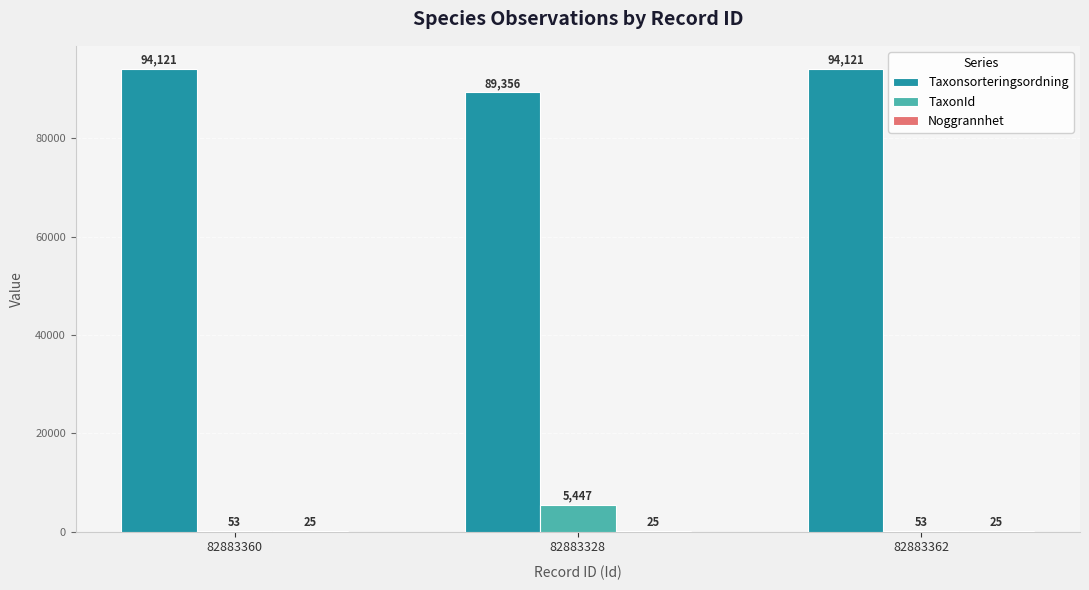

What is the average value of the TaxonId series?

1851